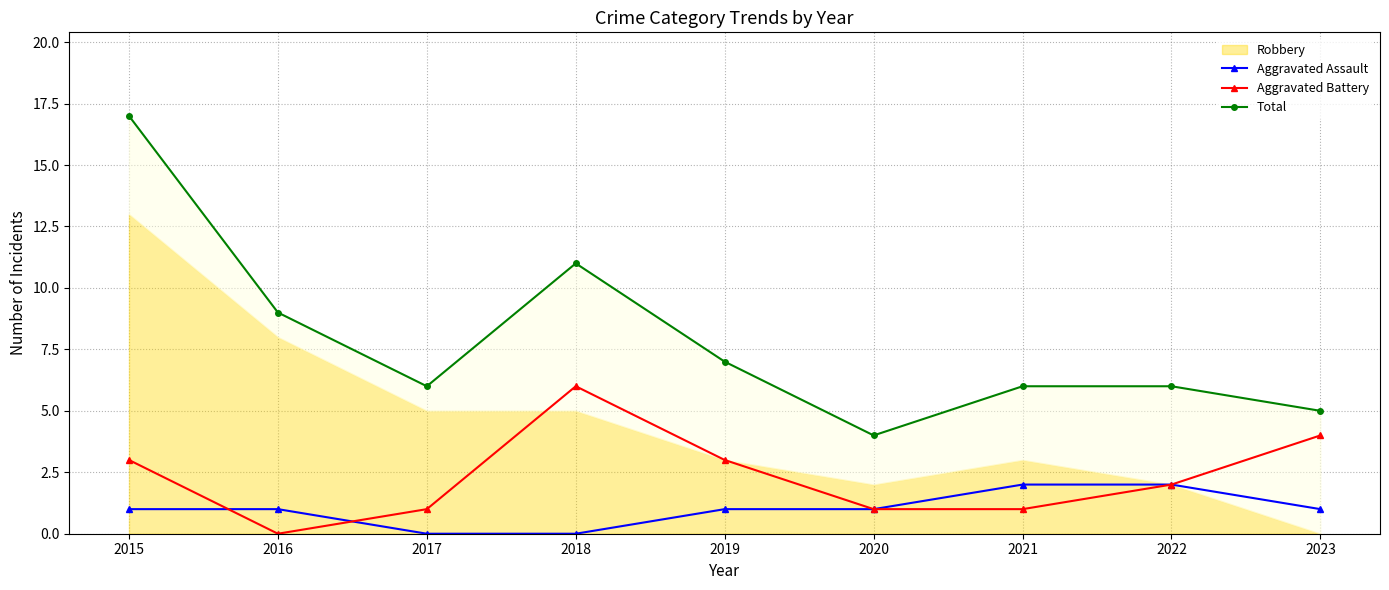

The Aggravated Battery series shows 1 at 2015. True or false?

False